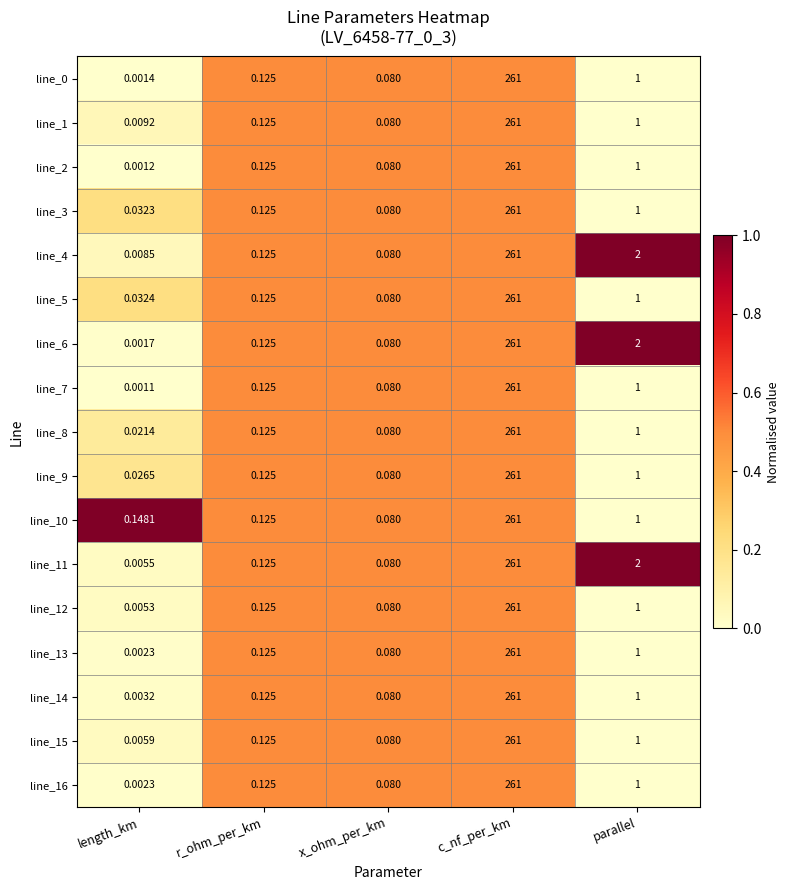

At which category is the sum across all series the highest?

c_nf_per_km